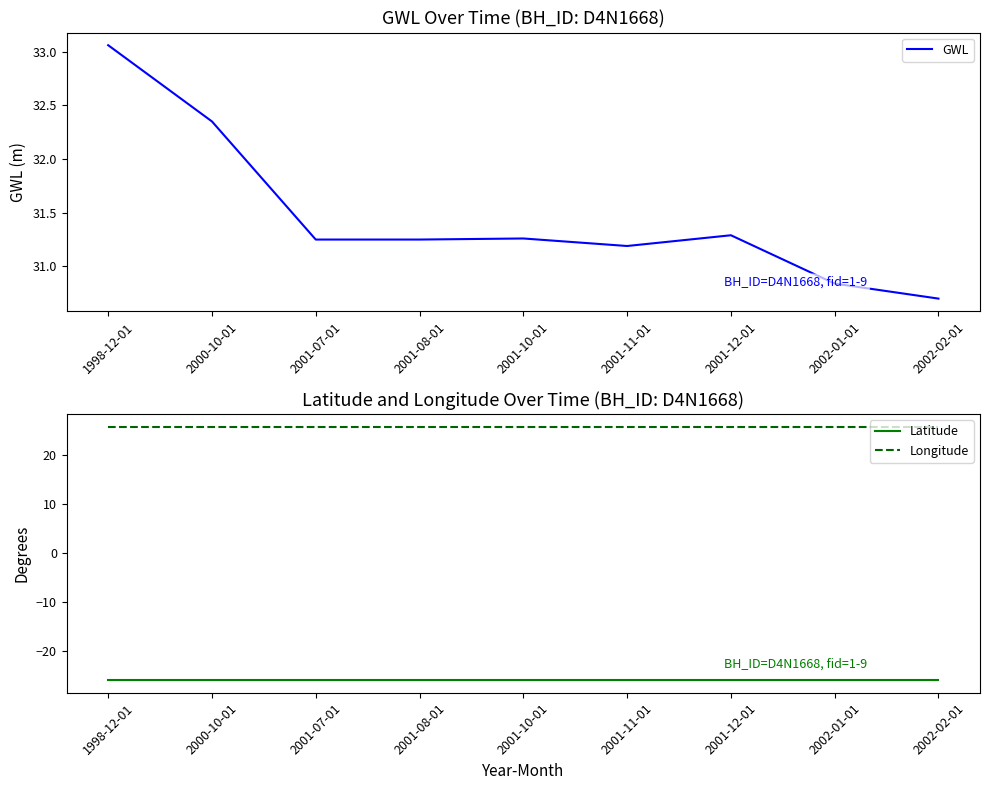

Which series has the largest range (max minus min)?

GWL